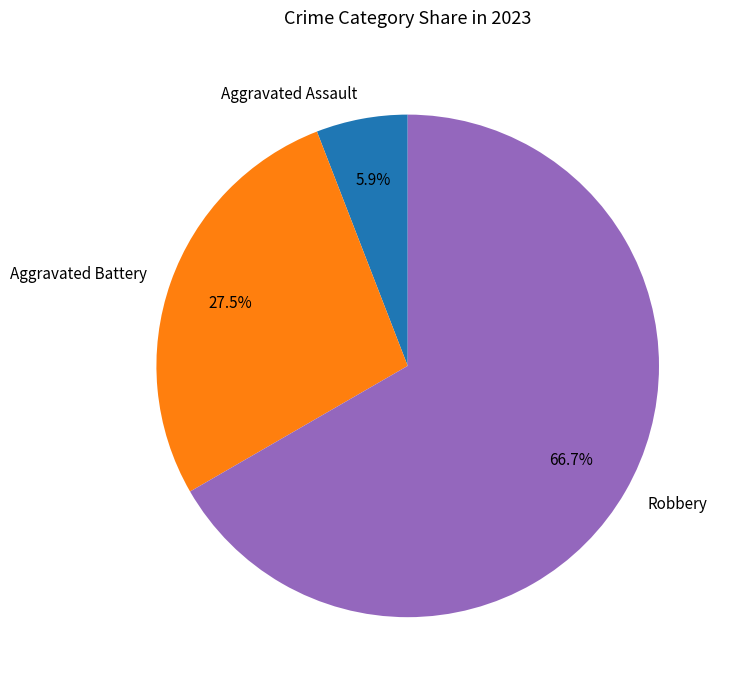

Which slice represents more than half of the pie?

Robbery